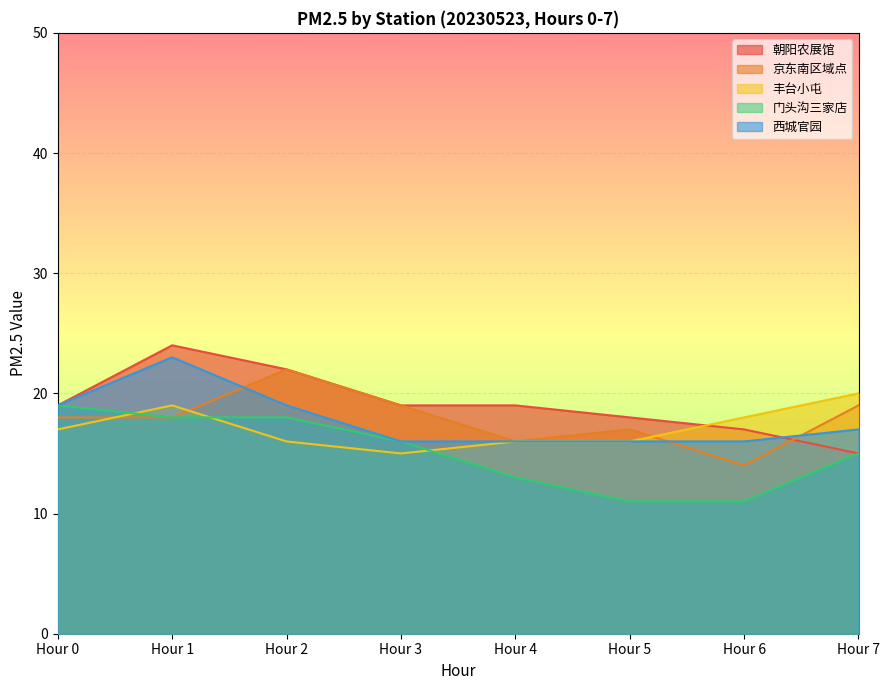

Which series changed the most between Hour 5 and Hour 7?

丰台小屯